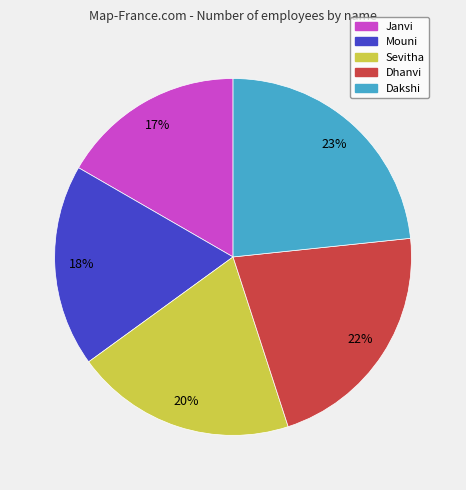

What percentage is the Sevitha slice, to the nearest percent?

20%